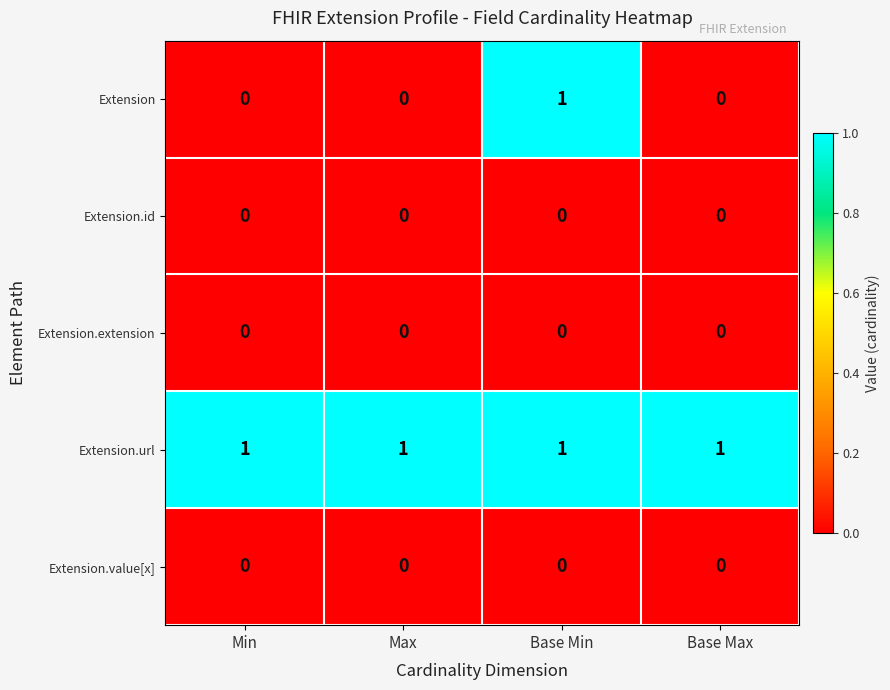

At which category is the sum across all series the highest?

Base Min